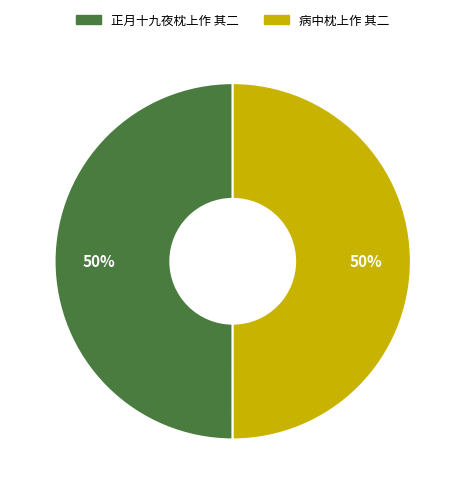

To the nearest percent, what portion does 病中枕上作 其二 represent?

50%